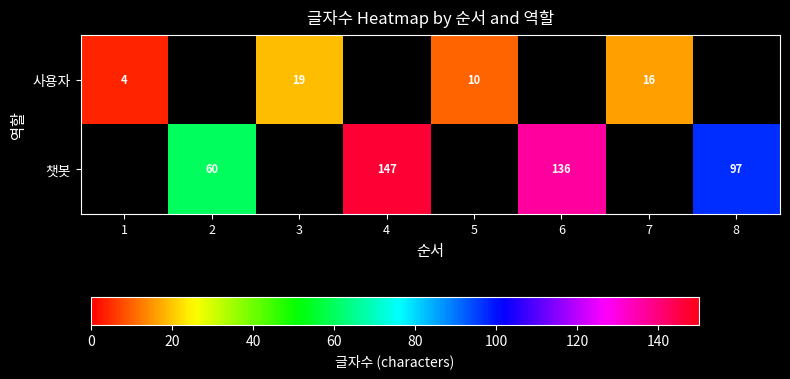

The 사용자 series shows 16 at 7. True or false?

True